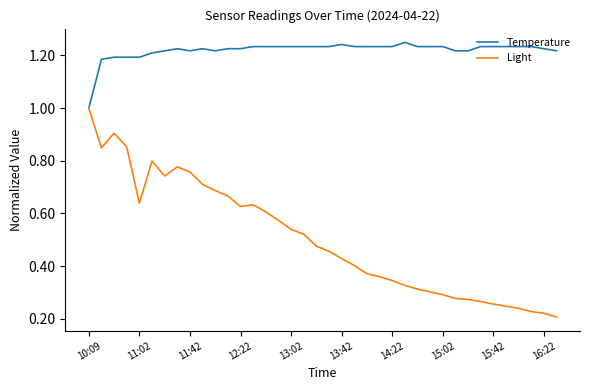

Which series has the largest range (max minus min)?

Light